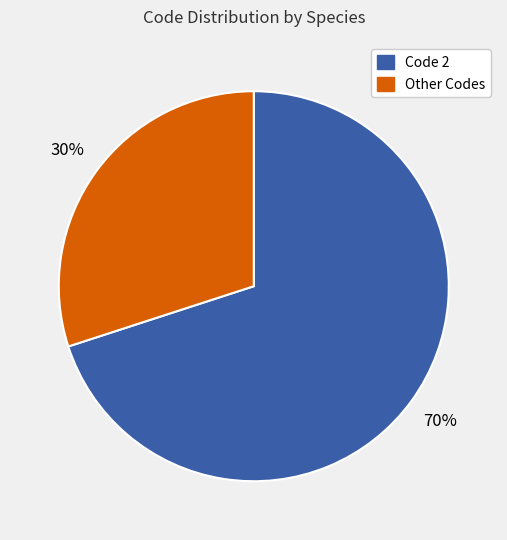

Is there any slice that represents more than half of the pie?

Yes